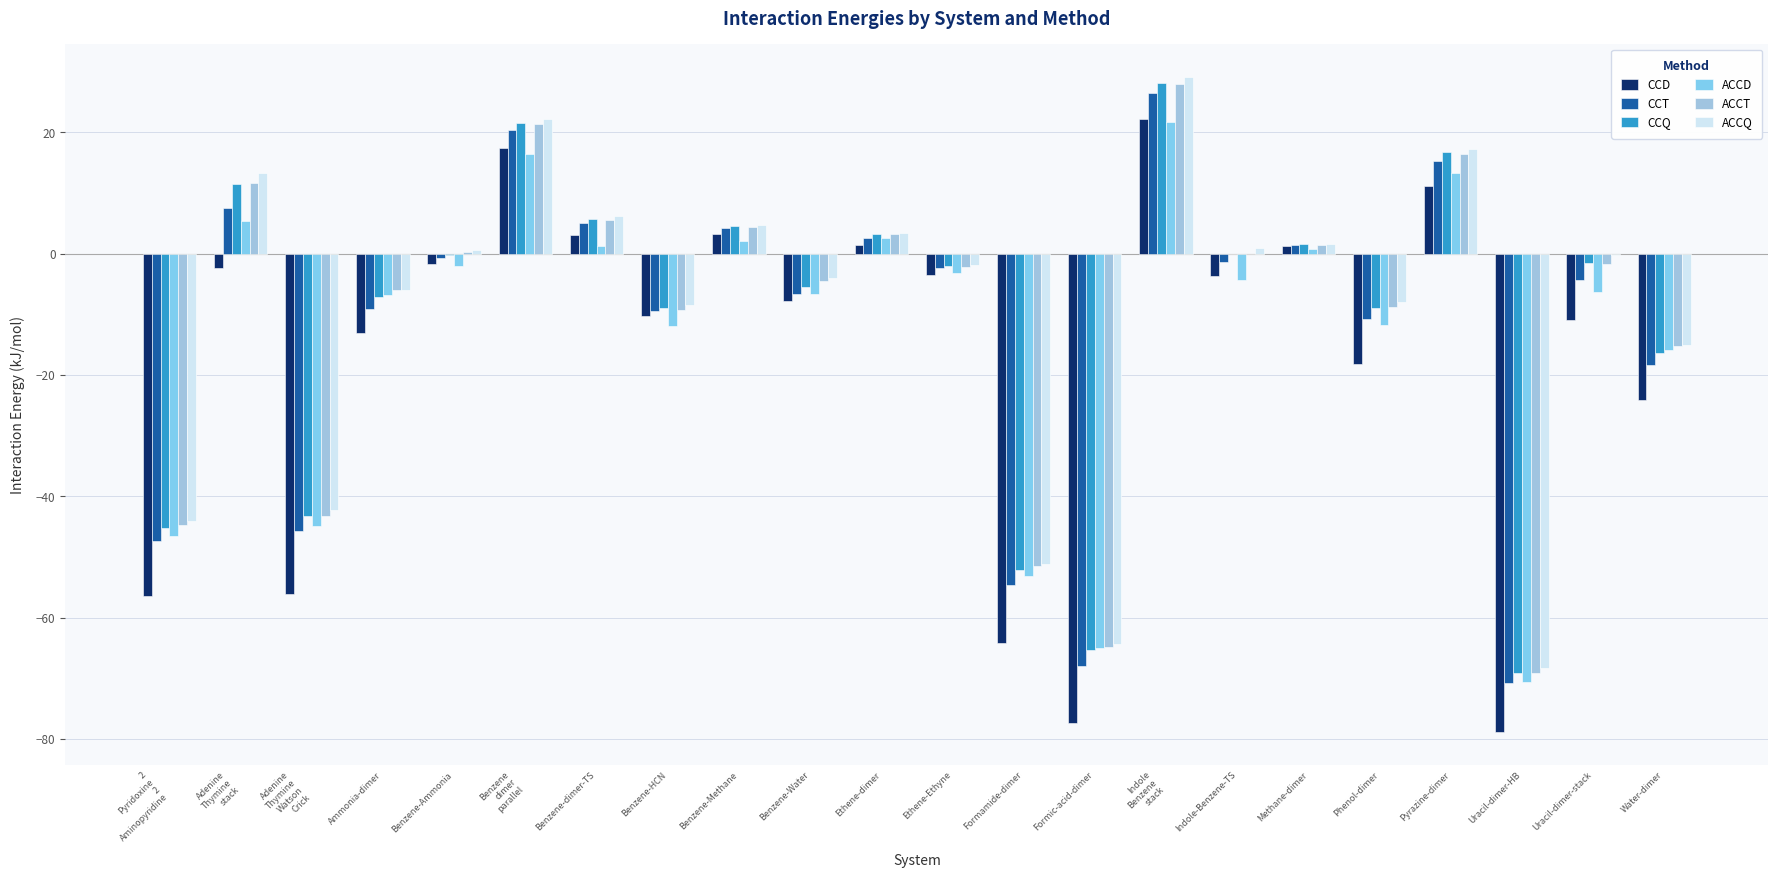

The value of ACCQ at 2
Pyridoxine
2
Aminopyridine is -44.1. True or false?

True